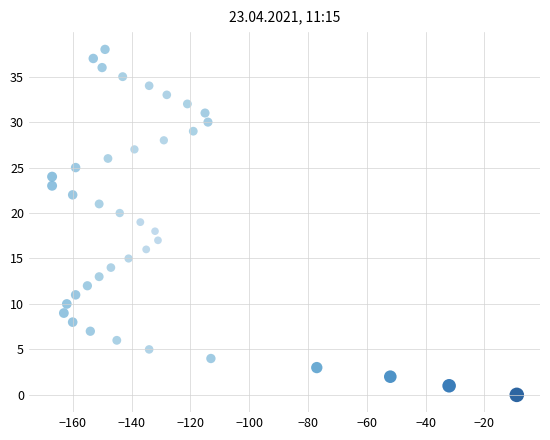

What is the range of Y values (max minus min)?

38